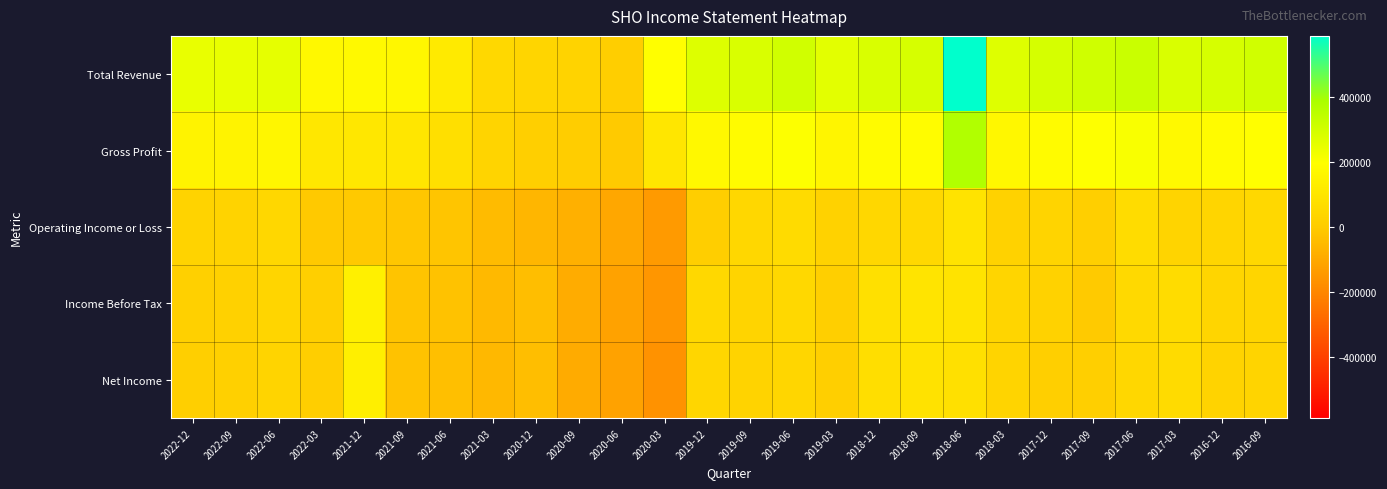

What is the maximum value shown in the chart?

588900